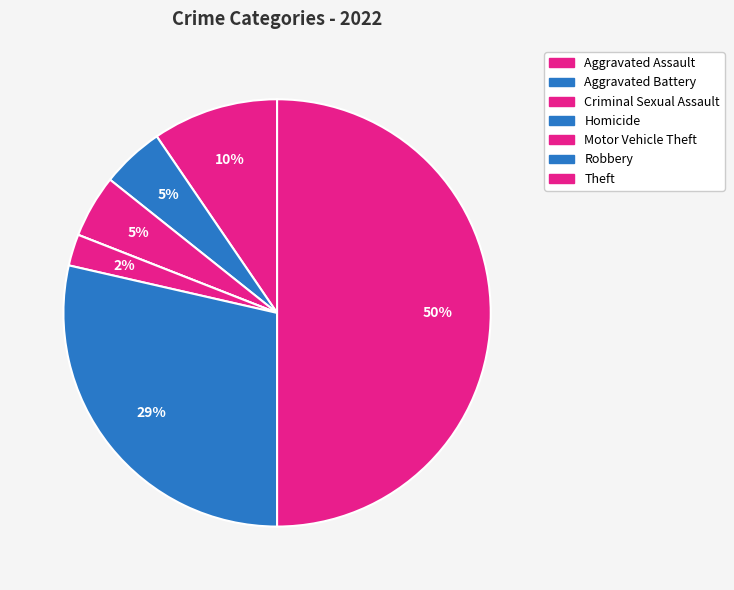

True or false: Robbery accounts for 23% of the total.

False